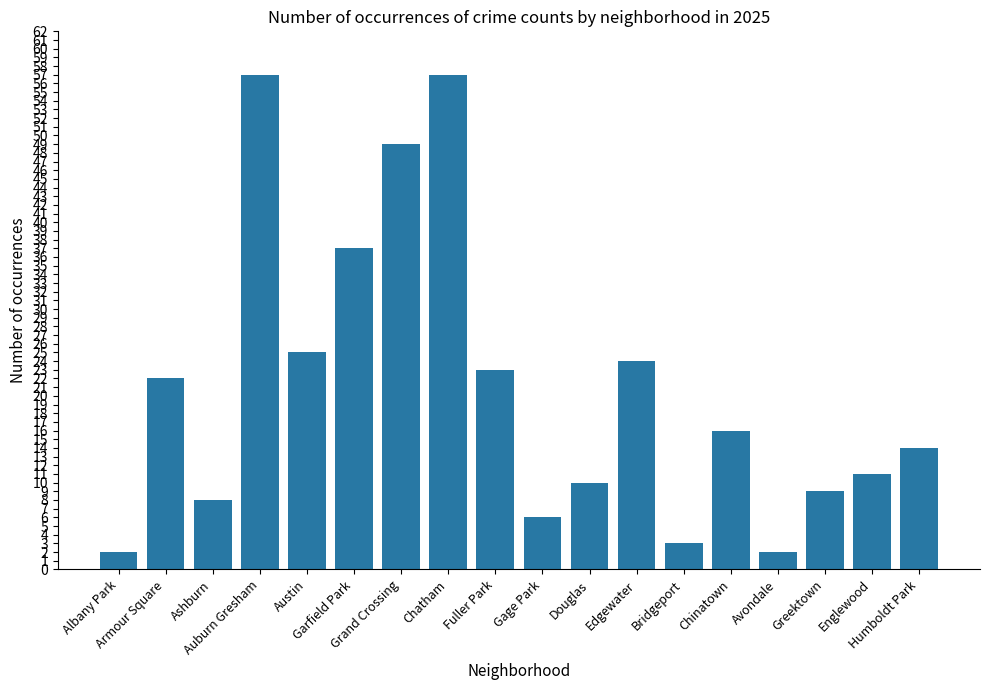

Reading left to right, extract all data points from this chart.

Albany Park=2	Armour Square=22	Ashburn=8	Auburn Gresham=57	Austin=25	Garfield Park=37	Grand Crossing=49	Chatham=57	Fuller Park=23	Gage Park=6	Douglas=10	Edgewater=24	Bridgeport=3	Chinatown=16	Avondale=2	Greektown=9	Englewood=11	Humboldt Park=14